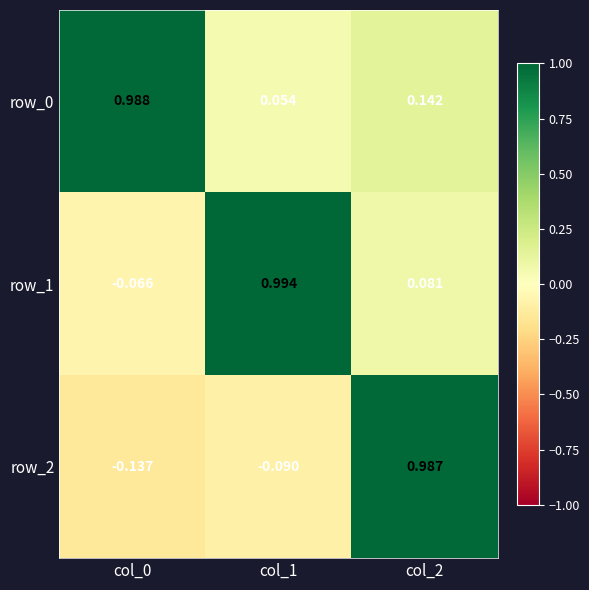

How many negative values does the row_2 series have?

2